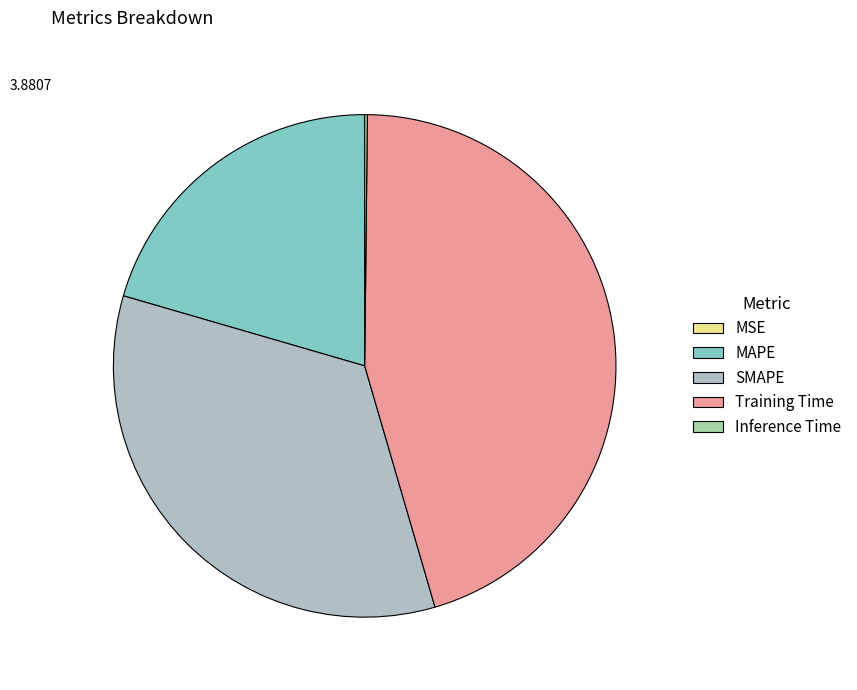

Does MSE account for over 50% of the chart?

No